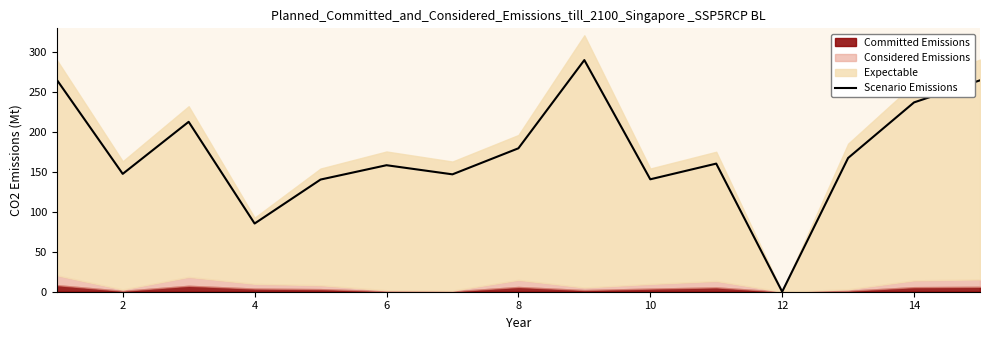

The value of Scenario Emissions at 12 is 191.4. True or false?

False